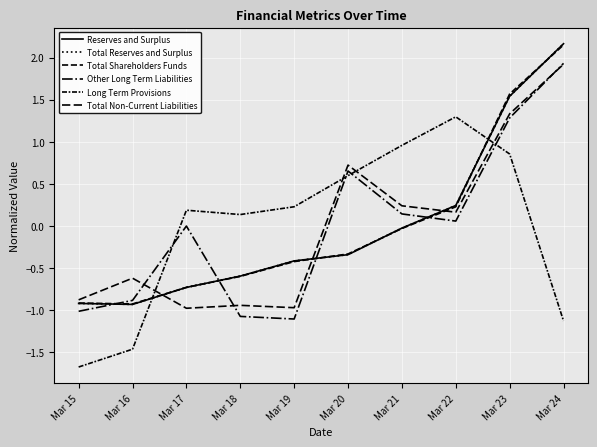

Is this an area chart (filled region under the line)?

No